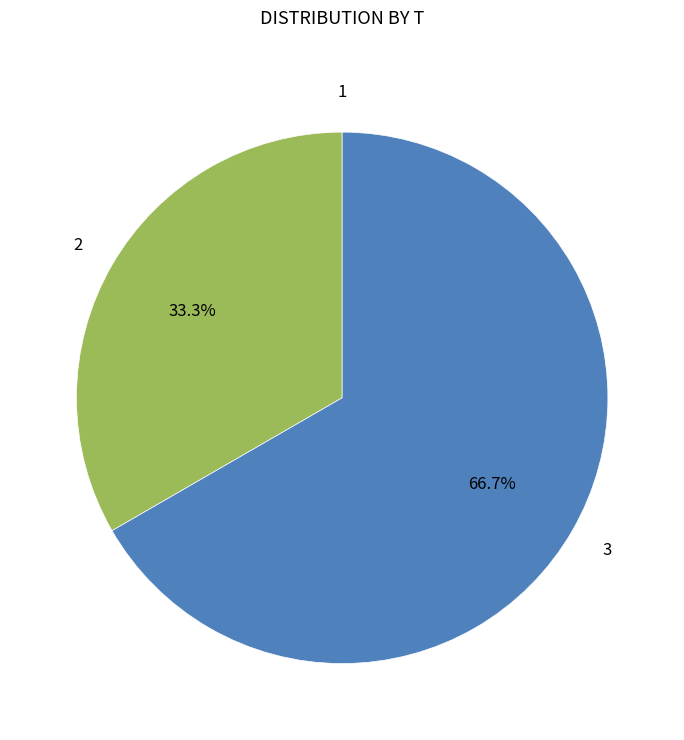

Is there any slice that represents more than half of the pie?

Yes